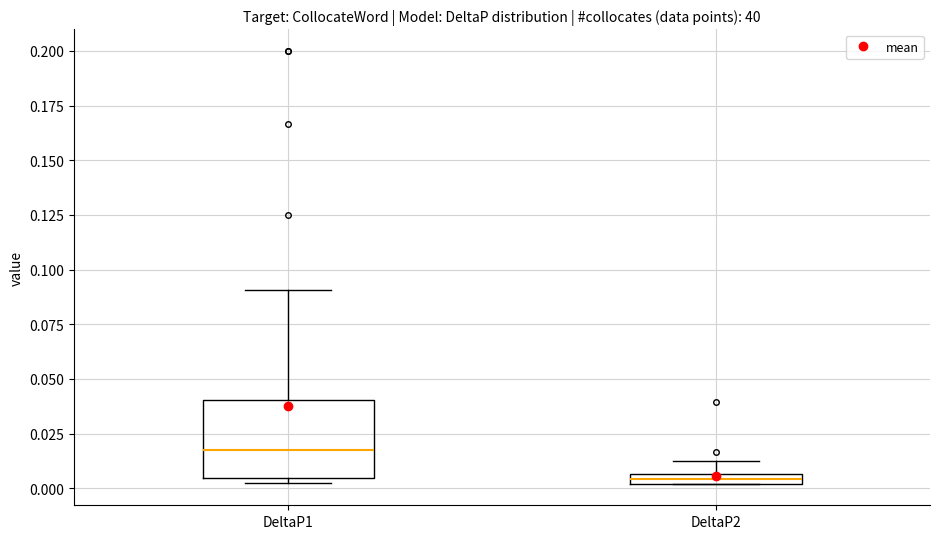

Which box is the tallest, from its lower edge to its upper edge?

DeltaP1